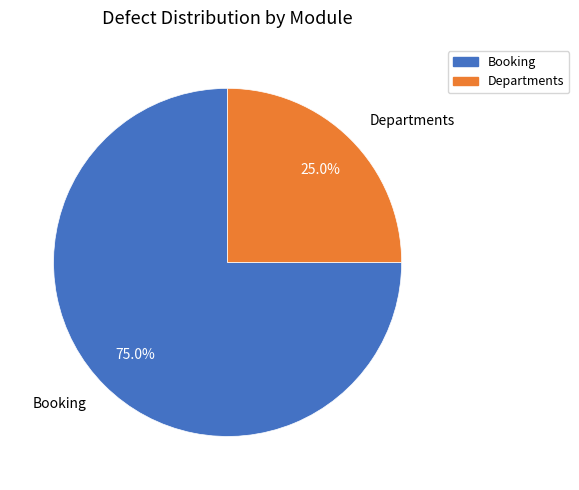

How many segments does this pie chart have?

2